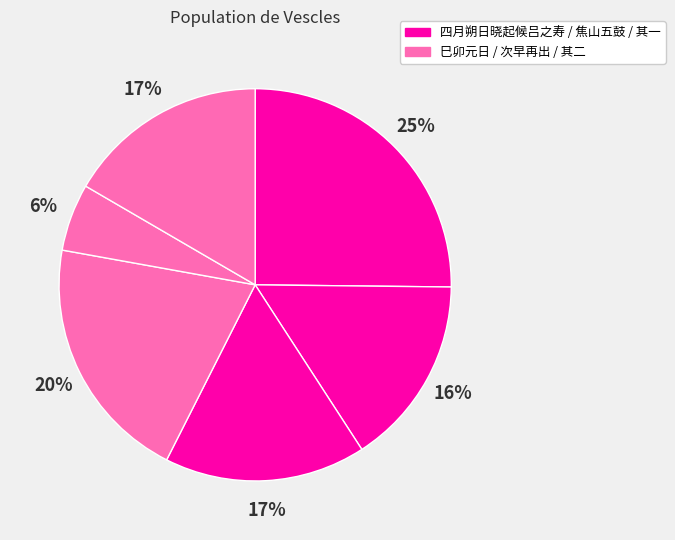

How many segments does this pie chart have?

6